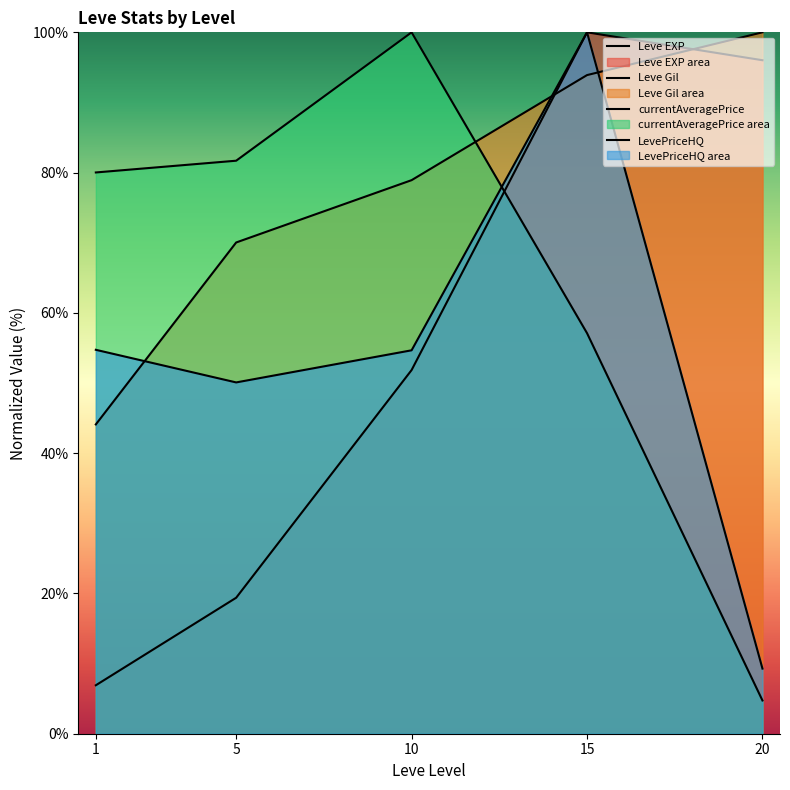

At 1, list the series in order from smallest to largest.

Leve EXP, Leve Gil, LevePriceHQ, currentAveragePrice